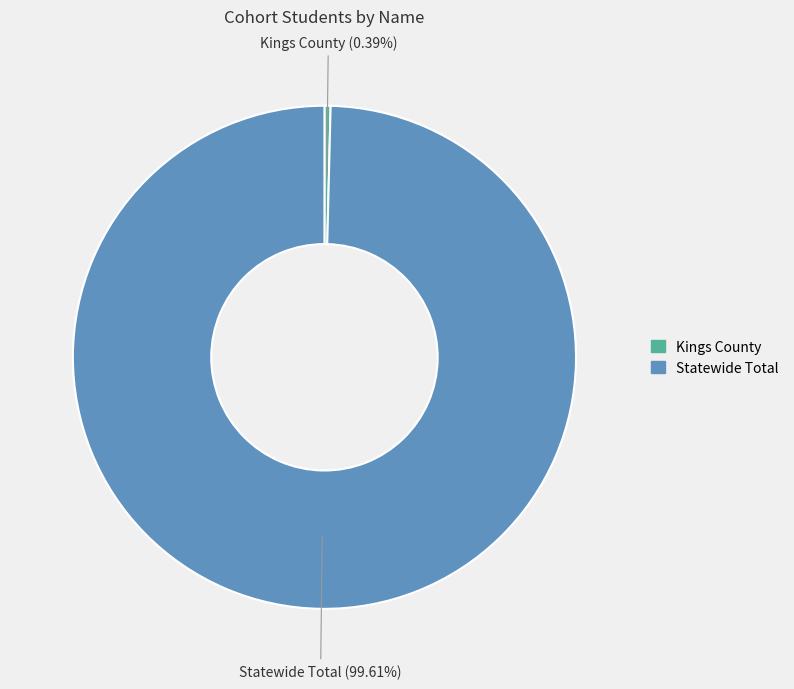

Which category accounts for the majority?

Statewide Total